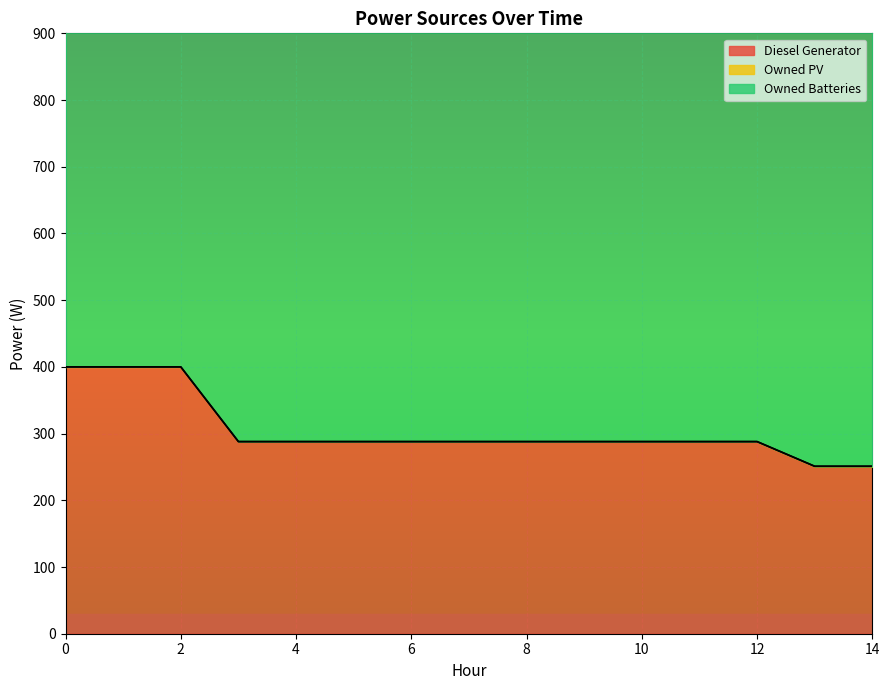

Which series has the largest total across all categories?

Owned Batteries